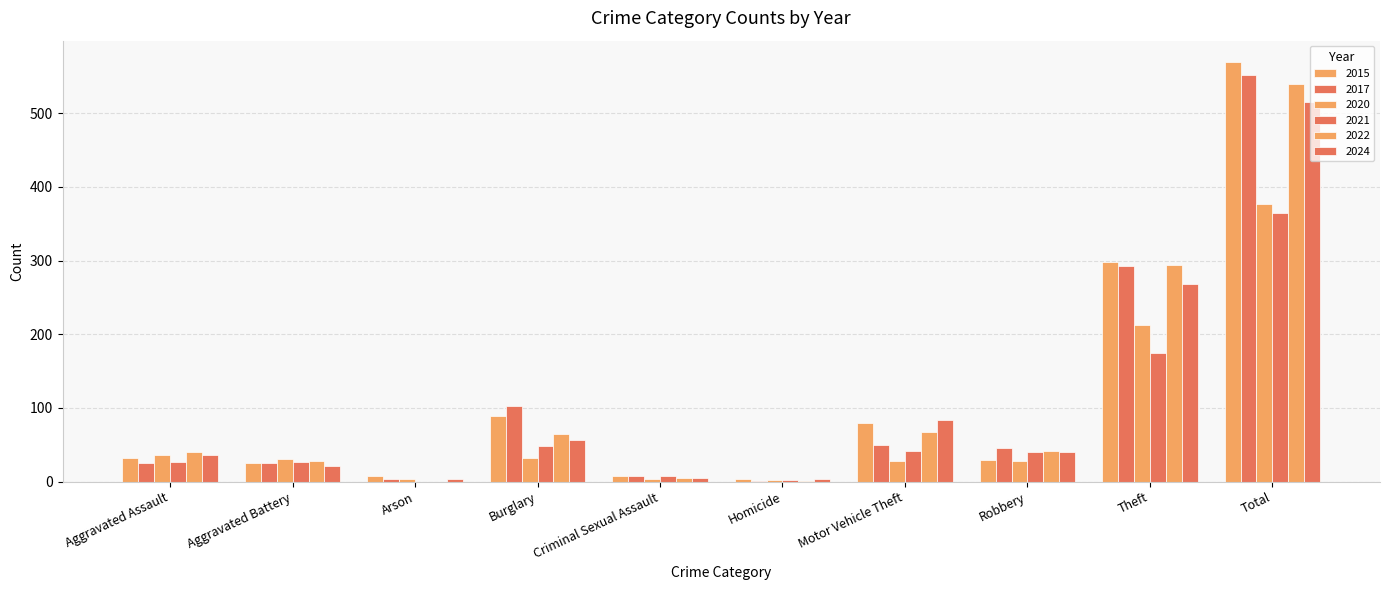

Which category has the lowest value across all series?

Arson